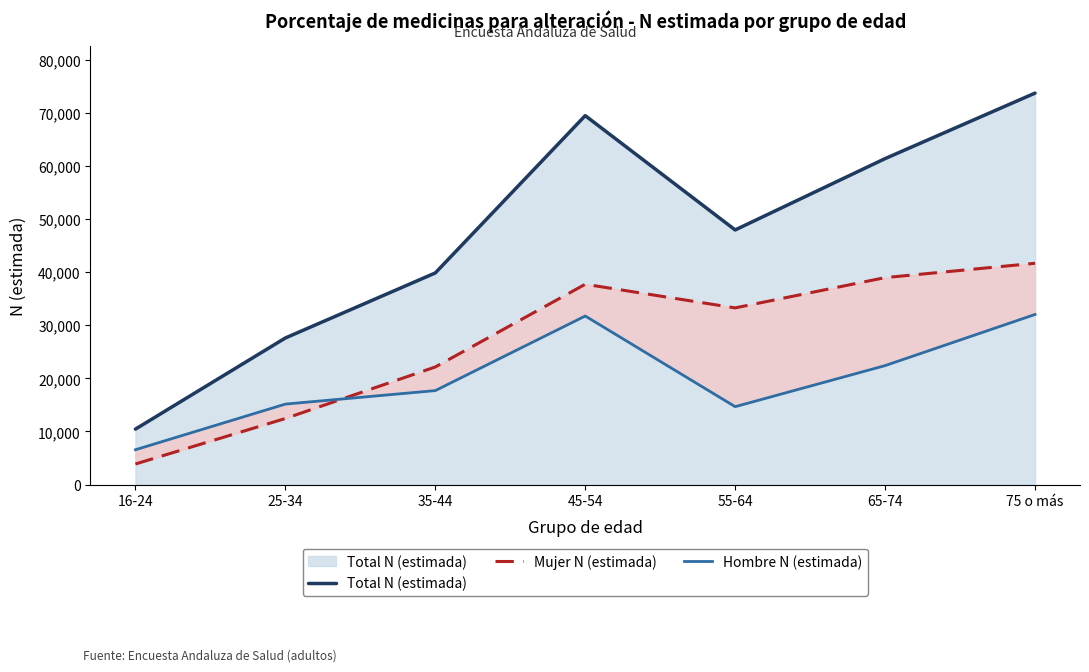

True or false: Hombre N (estimada) has more than 2 interior local peaks.

False